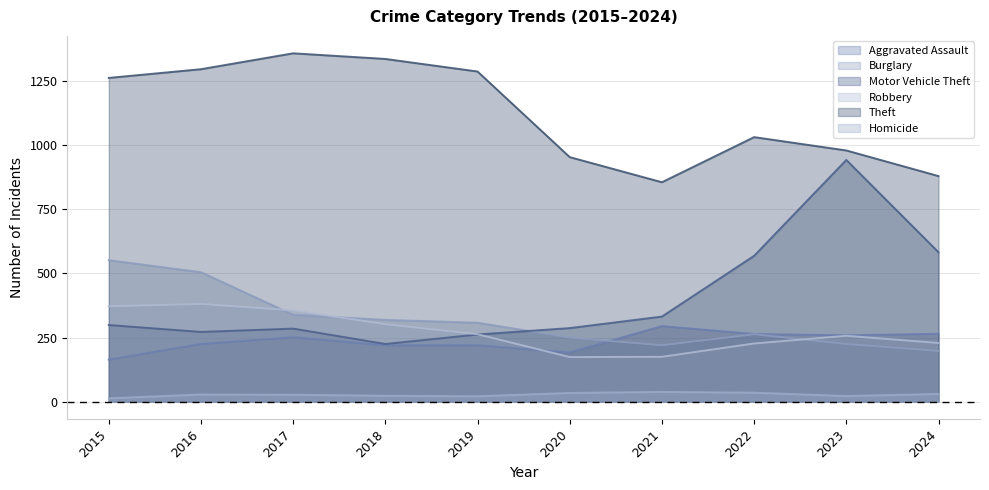

Reading right to left, extract all data points from this chart.

Aggravated Assault: 265	259	264	295	192	220	220	251	225	164
Burglary: 198	225	263	220	250	308	319	339	505	552
Motor Vehicle Theft: 583	943	569	332	287	262	225	285	272	299
Robbery: 229	257	227	175	174	263	302	356	381	372
Theft: 880	980	1032	856	954	1288	1337	1359	1297	1263
Homicide: 30	22	35	38	34	21	23	27	28	13